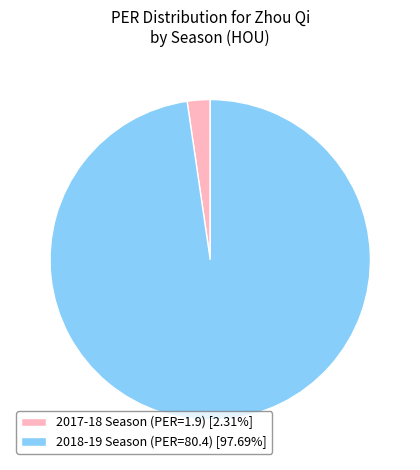

Which slice is the largest?

2018-19 Season (PER=80.4)